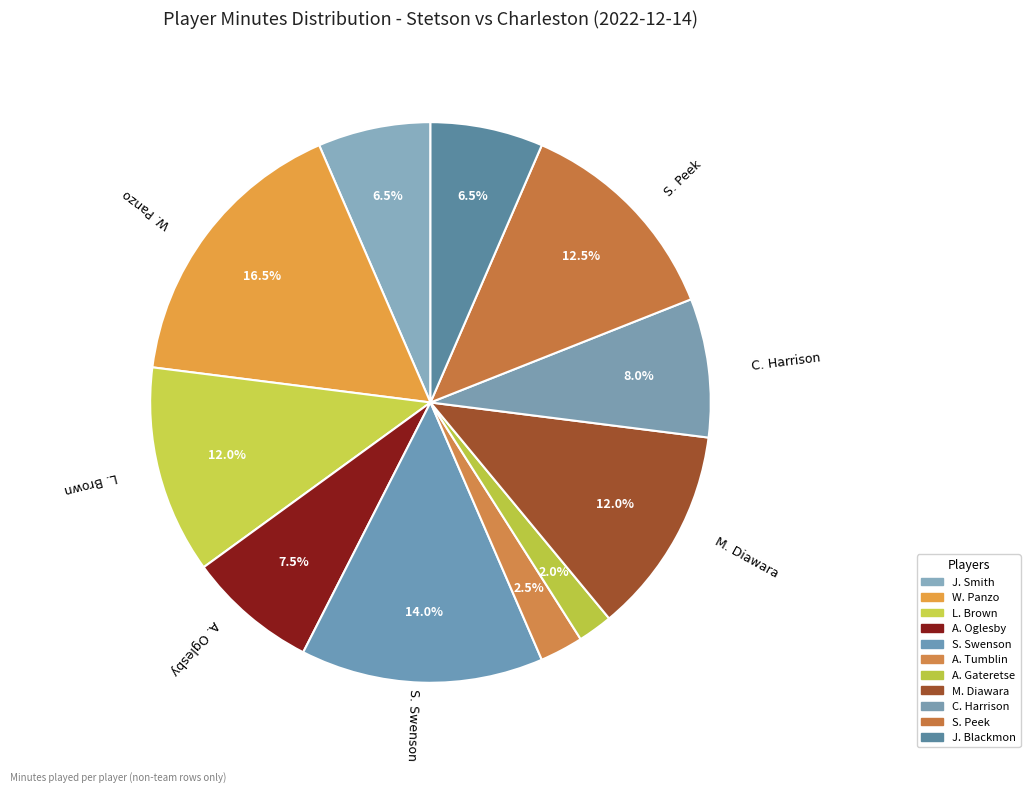

To the nearest percent, what is the difference between the largest and smallest slice percentages?

14%